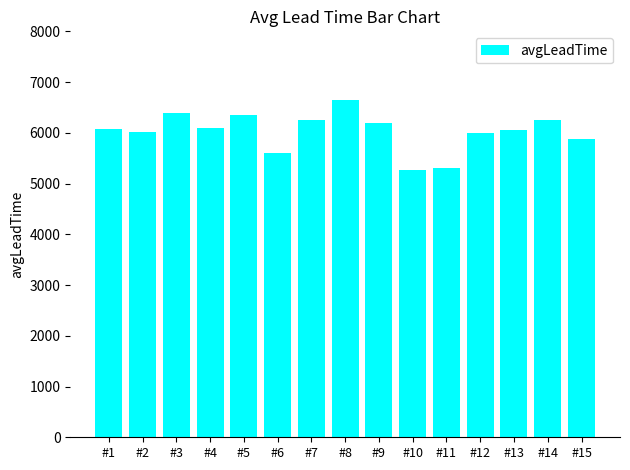

Count the number of values greater than 6072.

8